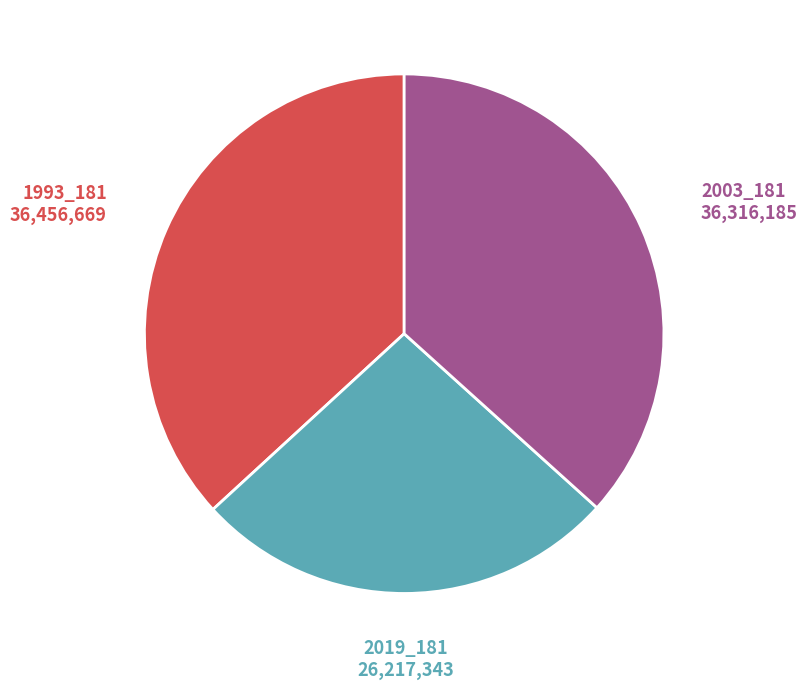

The 2019_181 slice represents 26% of the pie. True or false?

True